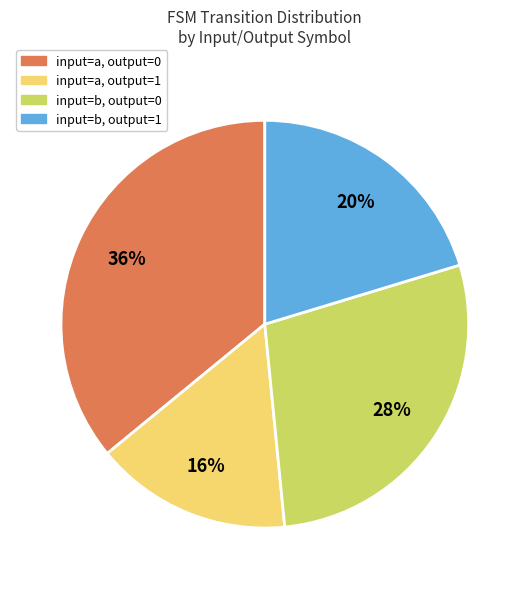

Does input=b, output=1 represent more than half of the total?

No